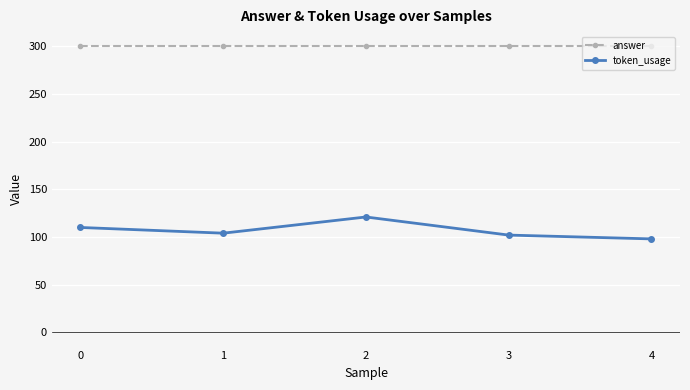

At how many categories does at least one series exceed 240?

5